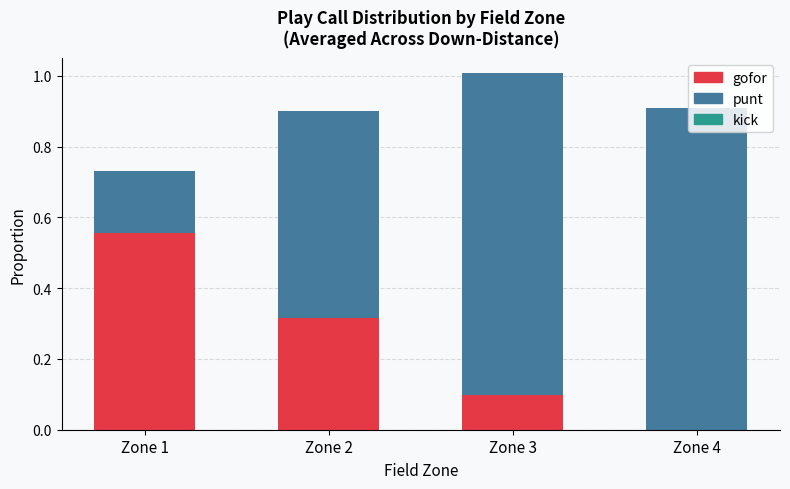

The value of gofor at Zone 3 is 0.1. True or false?

True